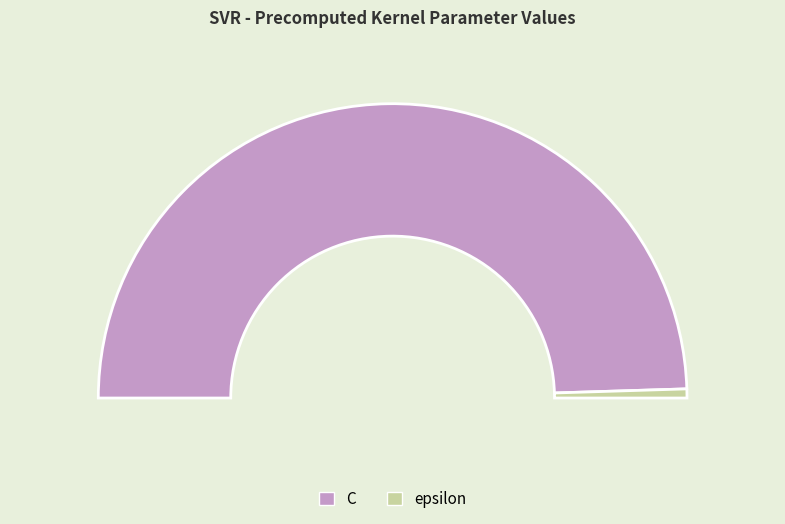

To the nearest percent, what is the difference between the largest and smallest slice percentages?

98%